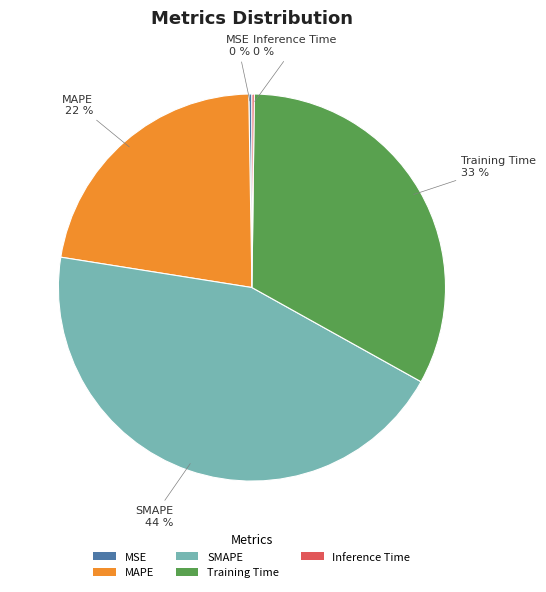

Approximately how many times larger is the value at MAPE compared to SMAPE?

0.5